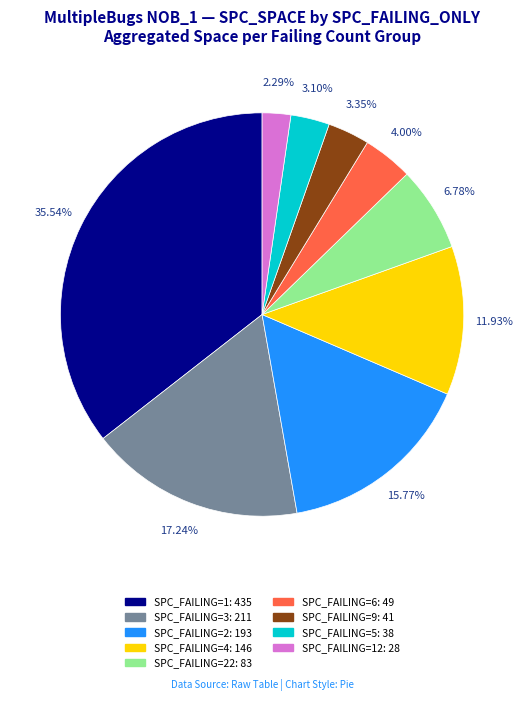

Does any single category account for the majority?

No